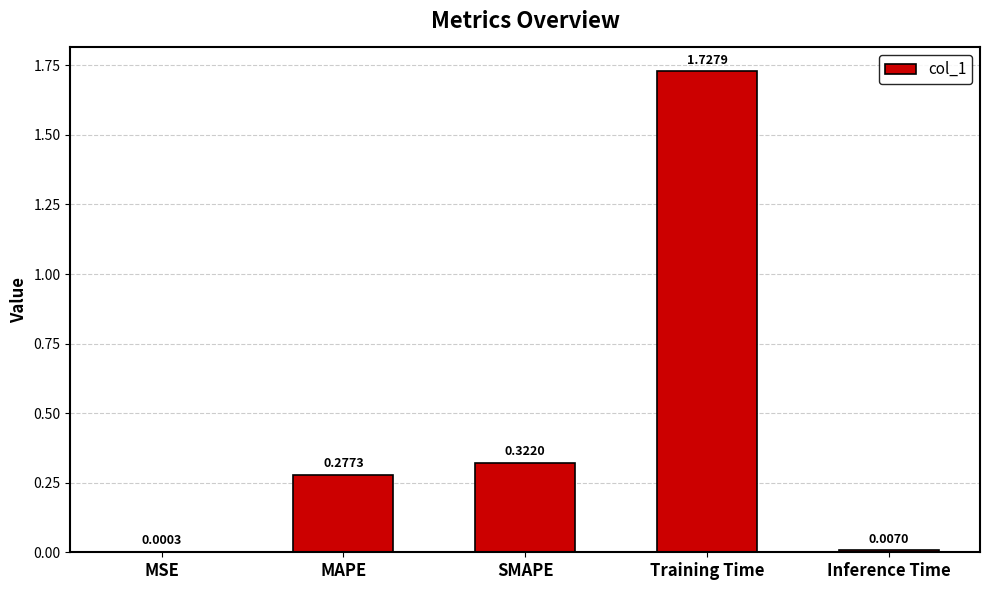

How many series are shown in this chart?

1